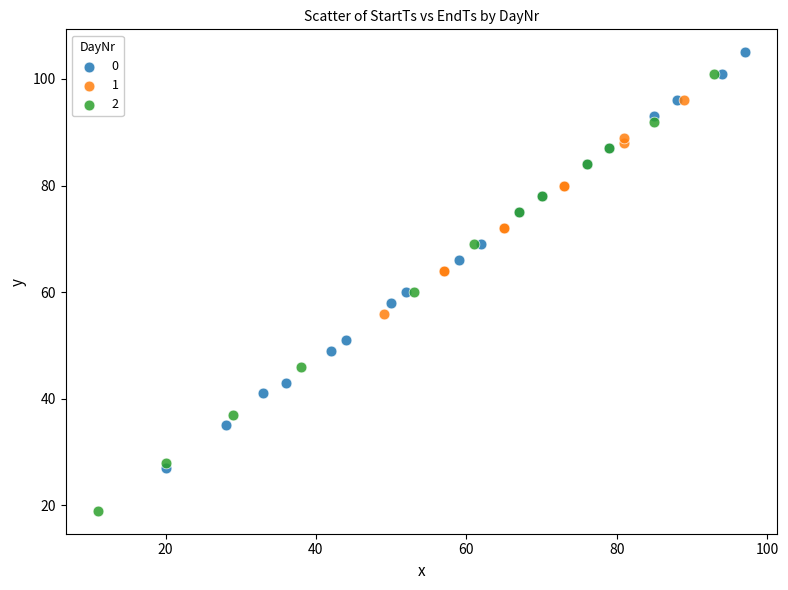

Which series contains the lowest Y value?

2